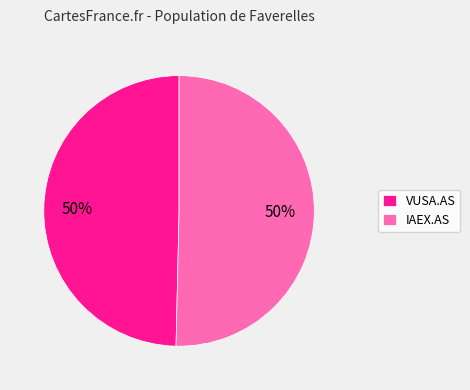

What is the ratio of the value at IAEX.AS to the value at VUSA.AS?

1.0